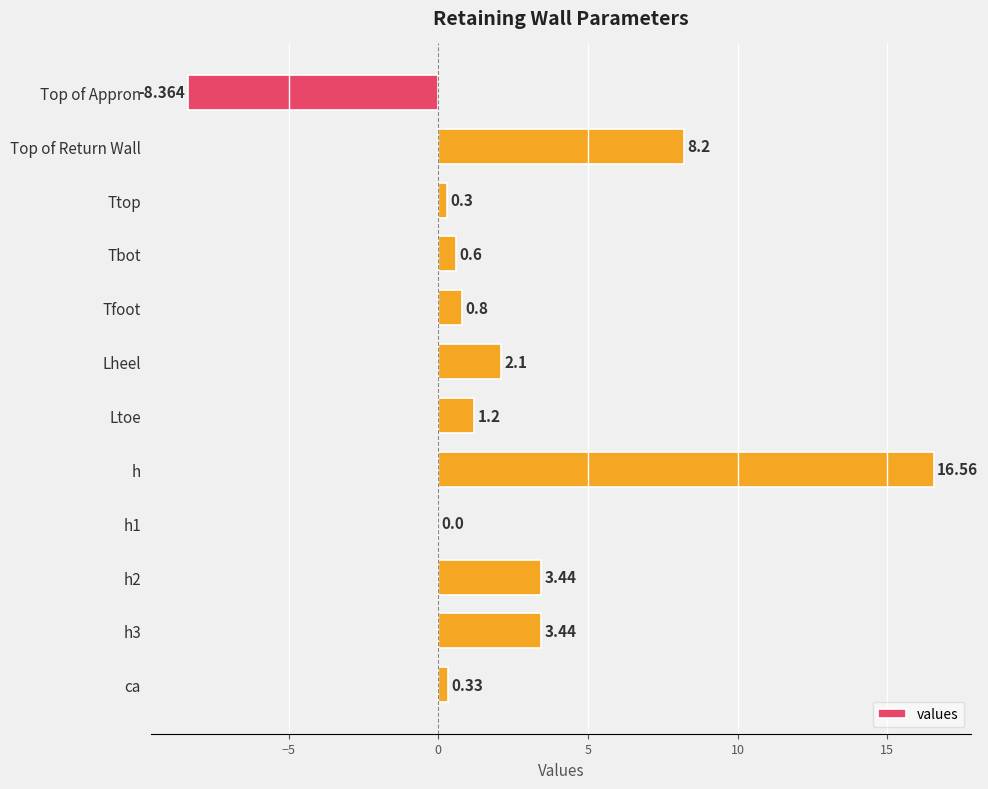

Which category has the highest value across all series?

h